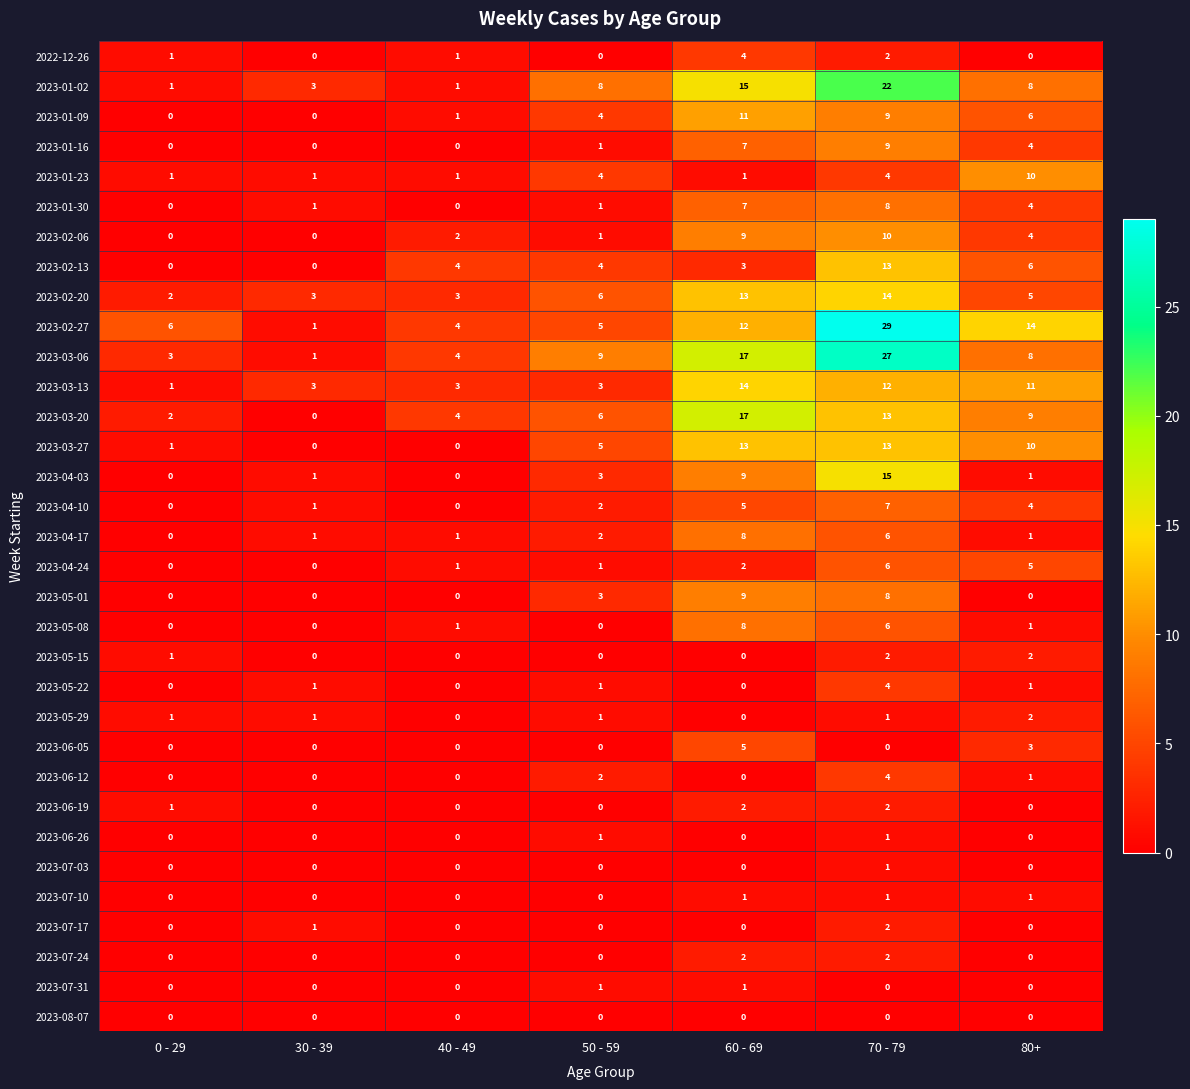

What is the spread (max minus min) of values at 50 - 59?

9